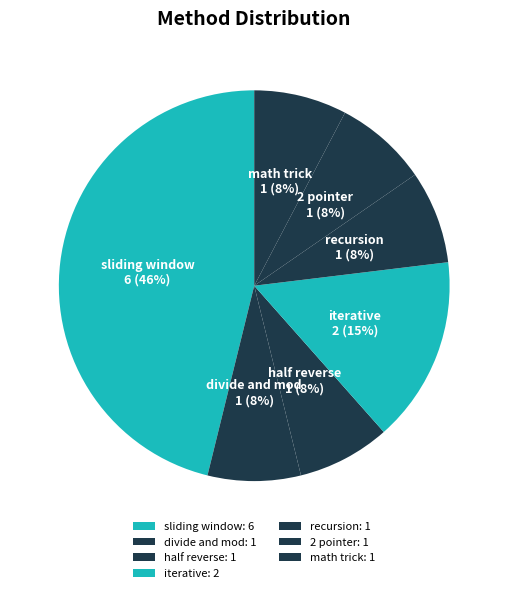

Count the number of slices in the pie.

7